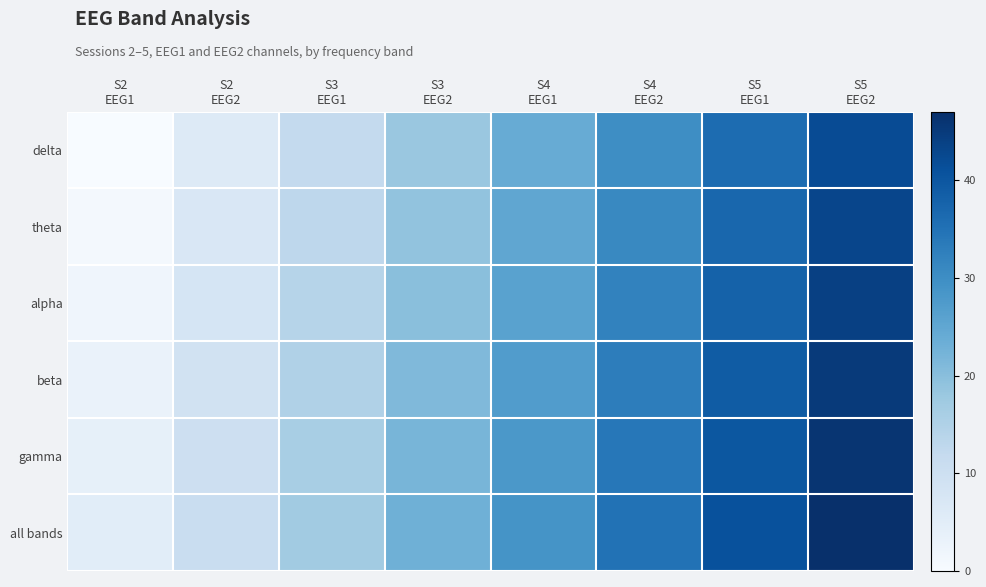

Reading right to left, transcribe all the data shown in this chart.

delta: S5
EEG2=42	S5
EEG1=36	S4
EEG2=30	S4
EEG1=24	S3
EEG2=18	S3
EEG1=12	S2
EEG2=6	S2
EEG1=0
theta: S5
EEG2=43	S5
EEG1=37	S4
EEG2=31	S4
EEG1=25	S3
EEG2=19	S3
EEG1=13	S2
EEG2=7	S2
EEG1=1
alpha: S5
EEG2=44	S5
EEG1=38	S4
EEG2=32	S4
EEG1=26	S3
EEG2=20	S3
EEG1=14	S2
EEG2=8	S2
EEG1=2
beta: S5
EEG2=45	S5
EEG1=39	S4
EEG2=33	S4
EEG1=27	S3
EEG2=21	S3
EEG1=15	S2
EEG2=9	S2
EEG1=3
gamma: S5
EEG2=46	S5
EEG1=40	S4
EEG2=34	S4
EEG1=28	S3
EEG2=22	S3
EEG1=16	S2
EEG2=10	S2
EEG1=4
all bands: S5
EEG2=47	S5
EEG1=41	S4
EEG2=35	S4
EEG1=29	S3
EEG2=23	S3
EEG1=17	S2
EEG2=11	S2
EEG1=5